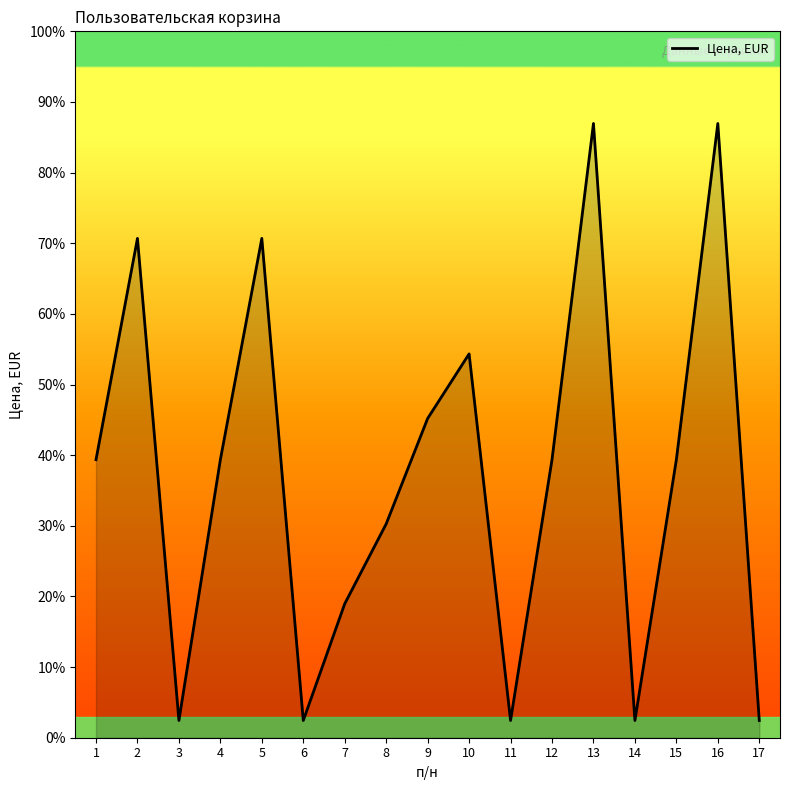

Reading left to right, transcribe all the data shown in this chart.

733.4	1317.2	45.5	733.4	1317.2	45.5	353.4	564.0	842.1	1012.4	45.5	733.4	1620.2	45.5	733.4	1620.2	45.5